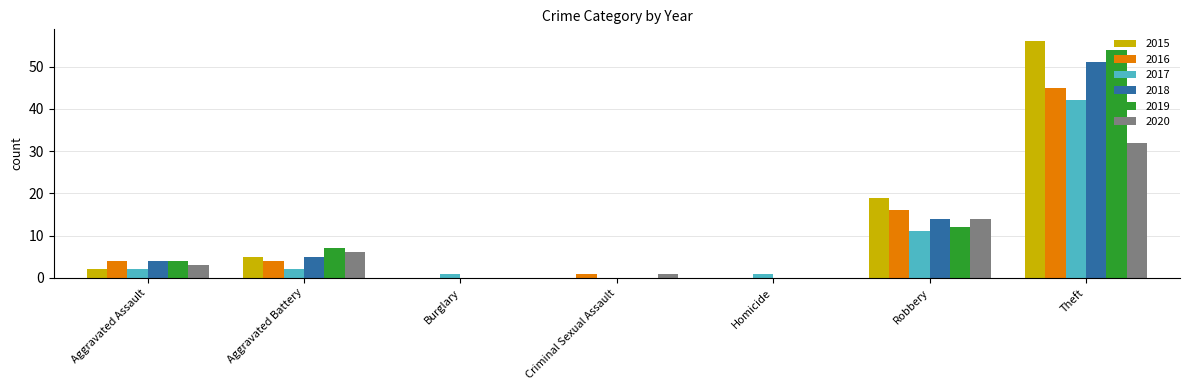

What is the sum of the 2016 values at Aggravated Battery and Robbery?

20